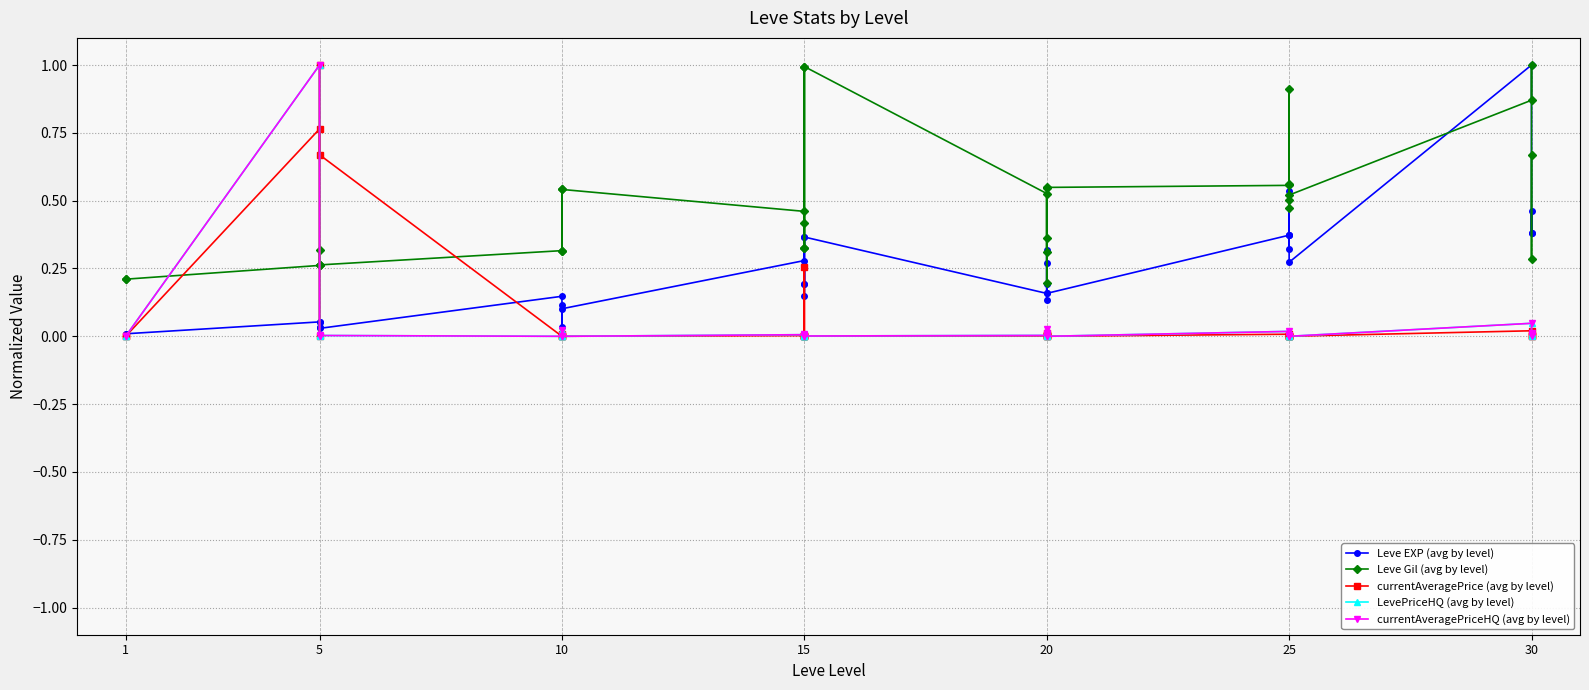

What is the value of the Leve Gil (avg by level) point at the 10th from the left?

0.3